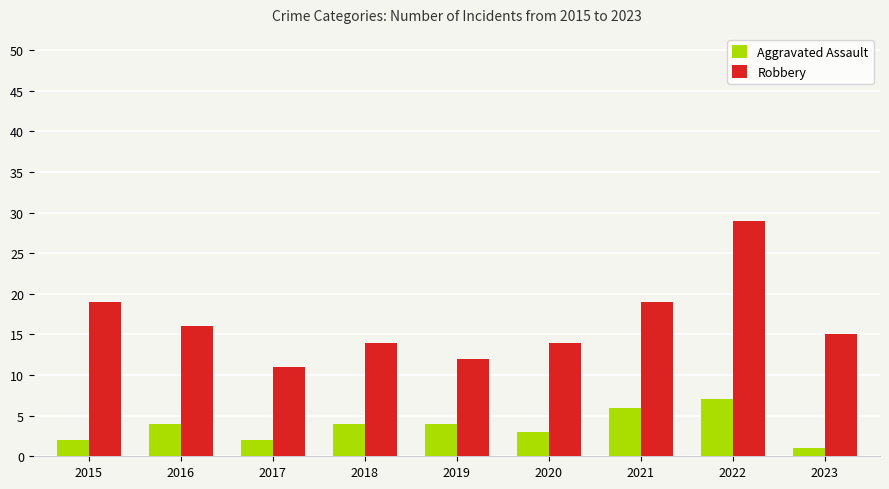

Which category has the highest value across all series?

2022